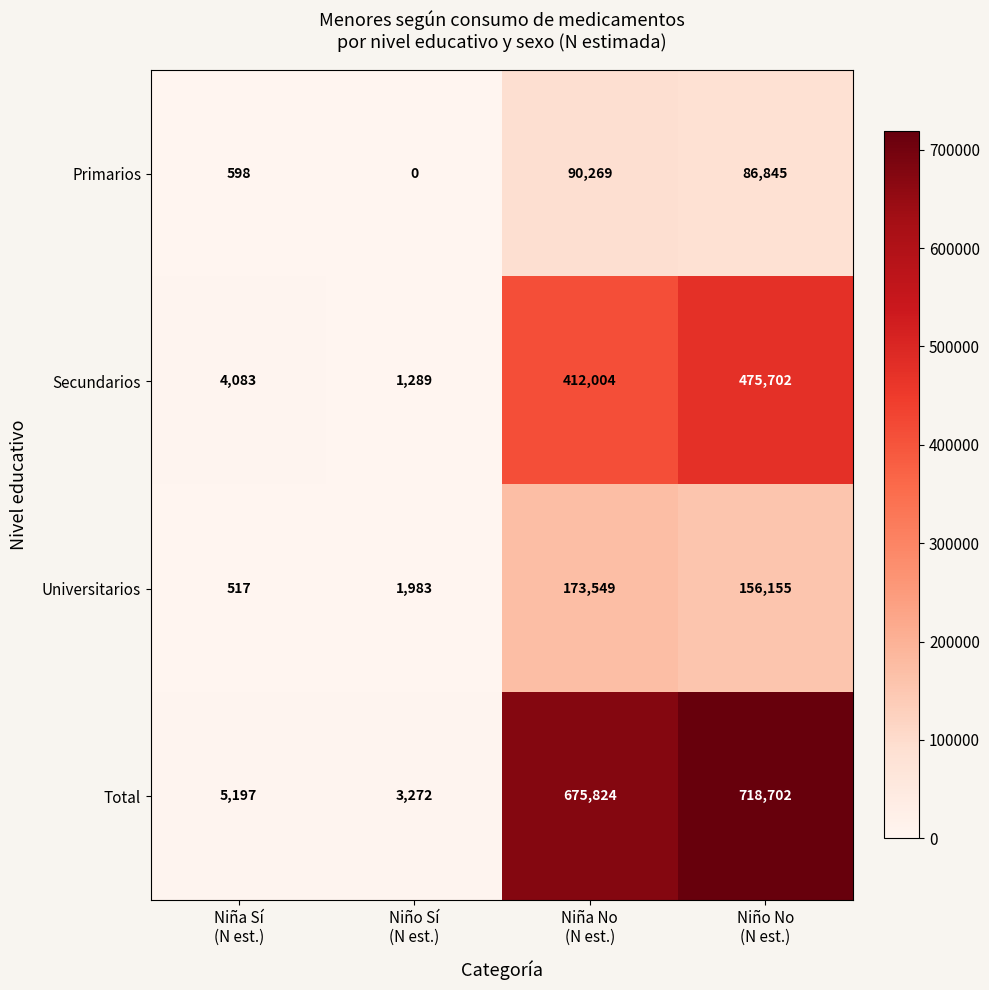

What is the sum of all Primarios values?

177712